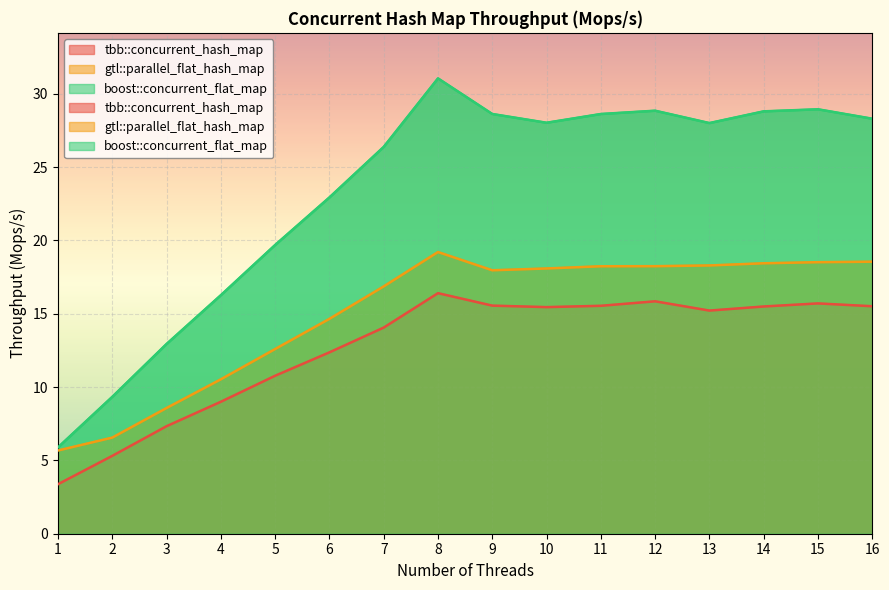

What is the average value of the boost::concurrent_flat_map series?

23.3